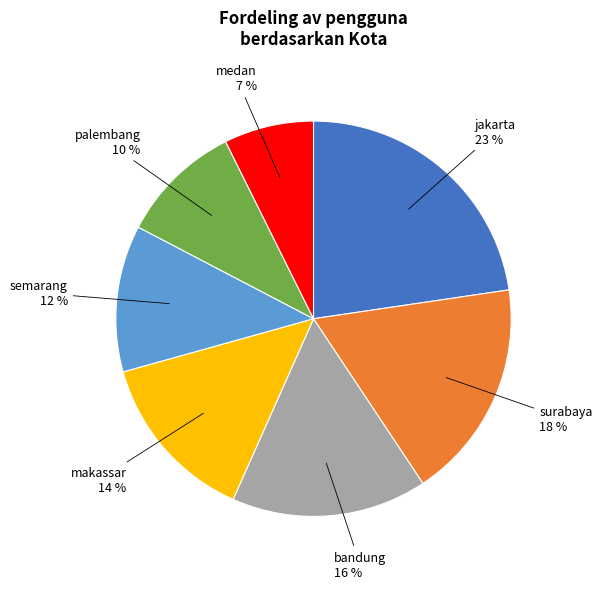

Which category has the smallest portion of the pie?

medan